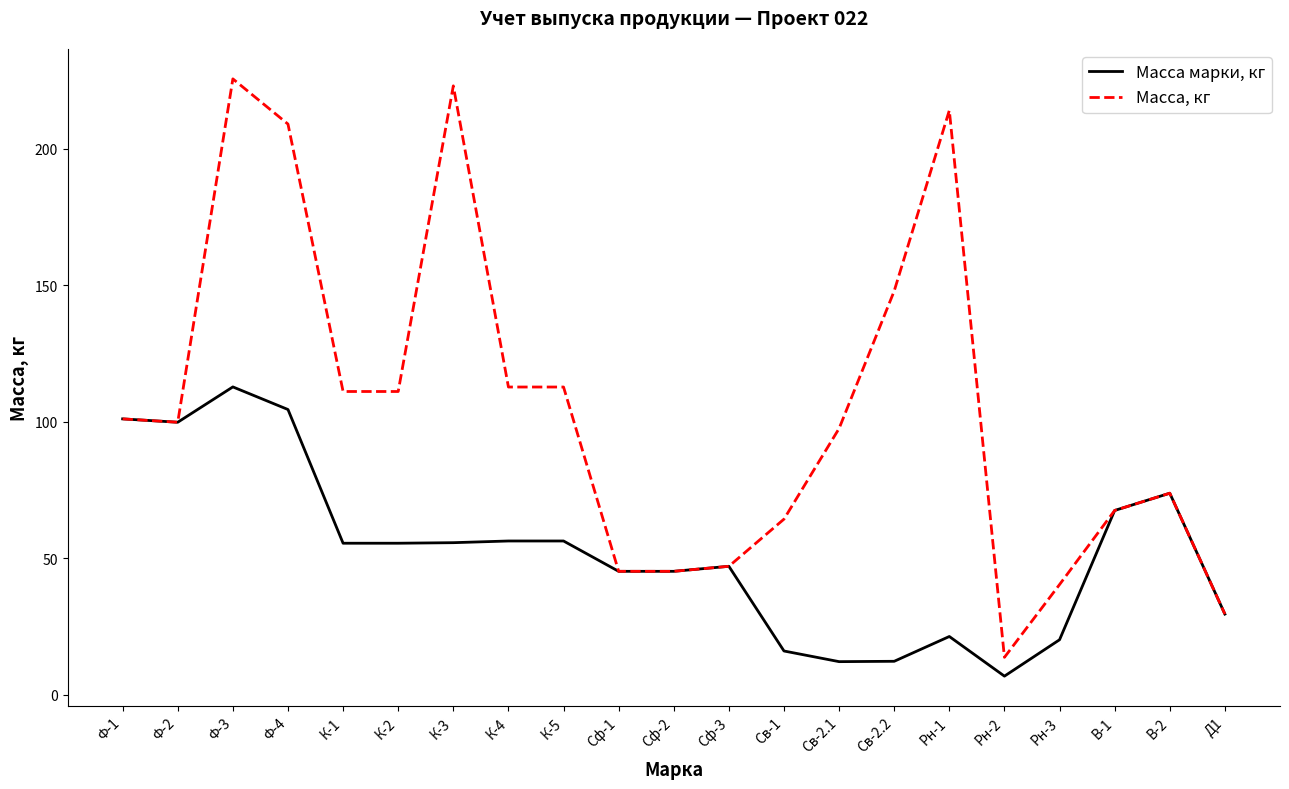

At how many categories does at least one series exceed 79?

12